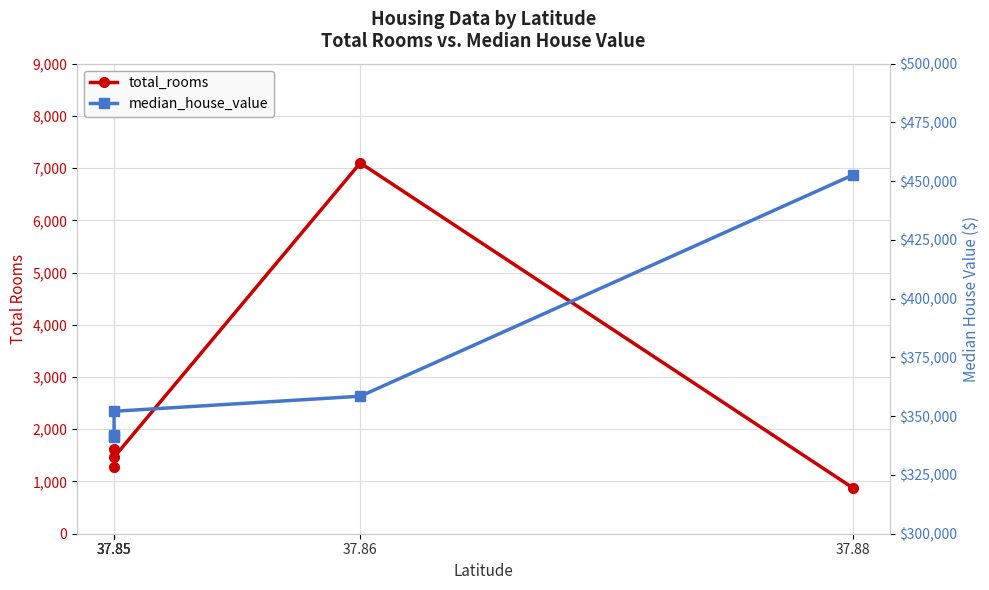

What is the value of the median_house_value point at the 2nd from the left?

341300